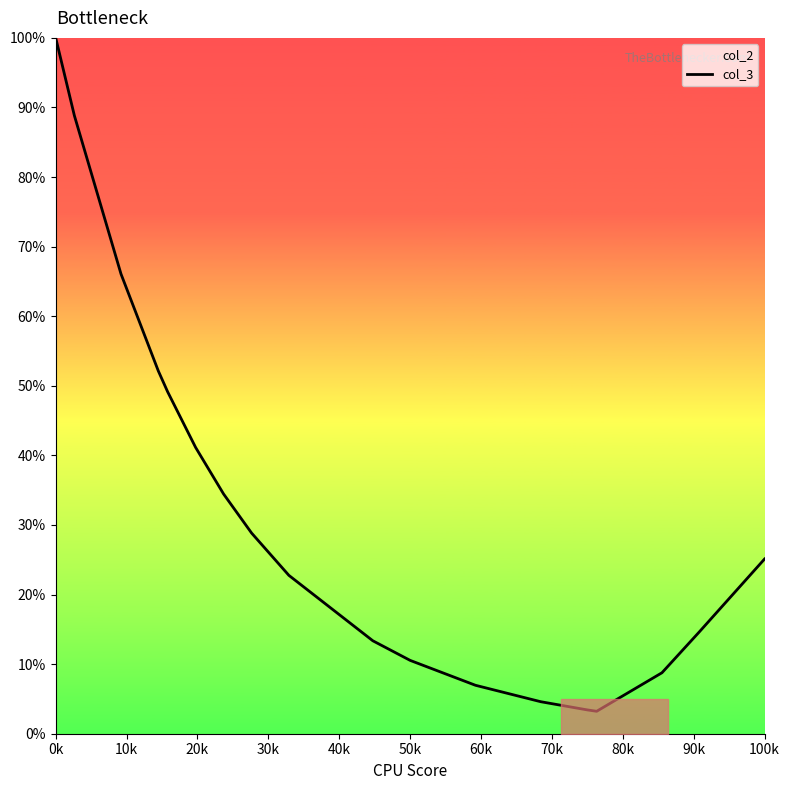

What is the label of the 8th point from the left?

70k